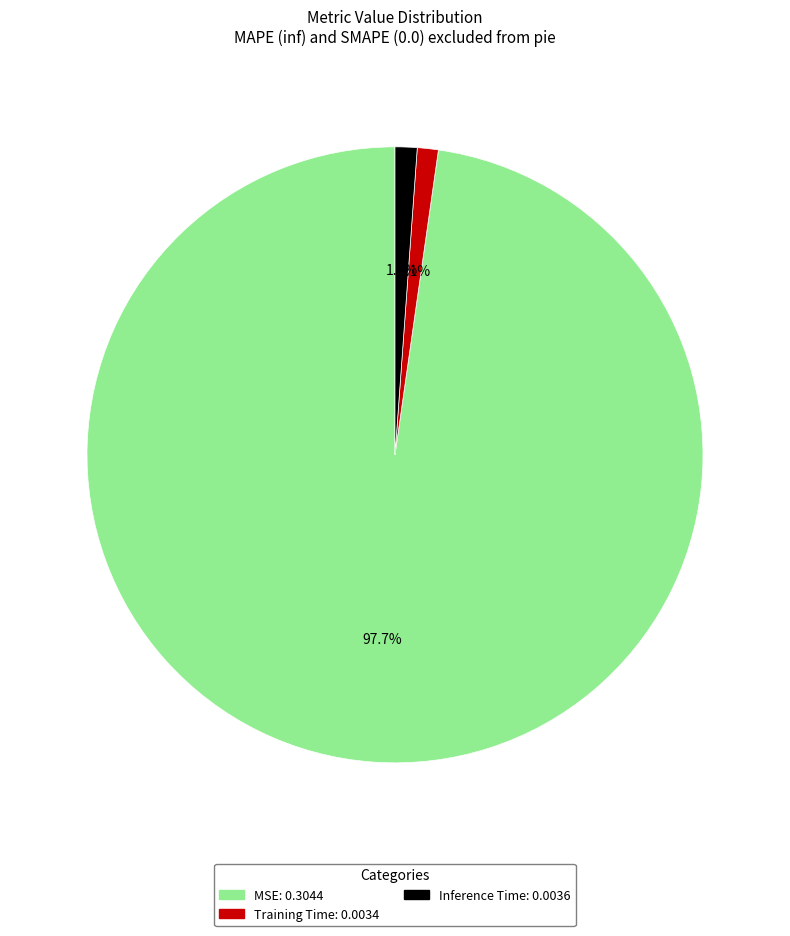

Which slice is the largest?

MSE